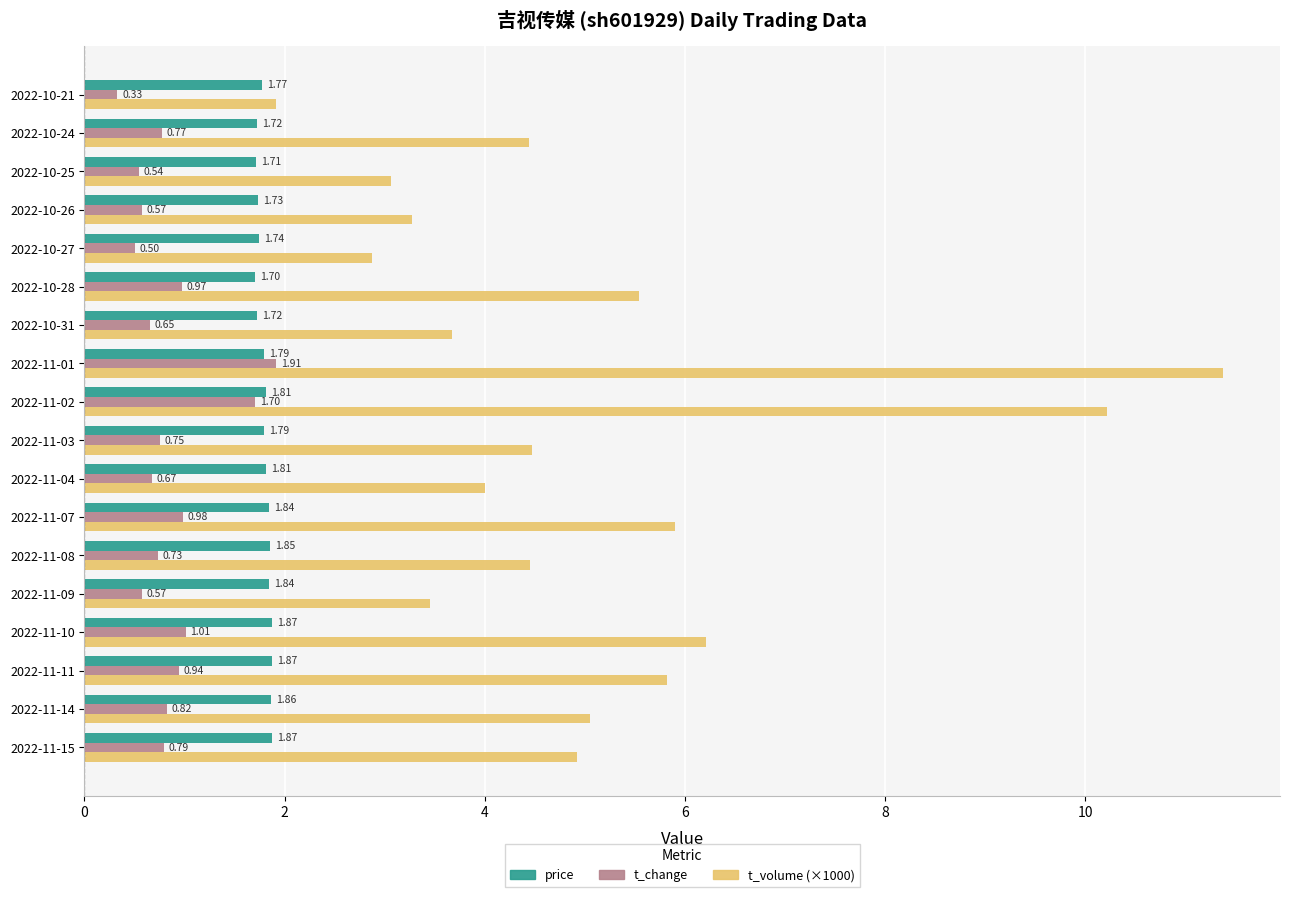

Rank the series by their maximum value, from highest to lowest.

t_volume (×1000), t_change, price